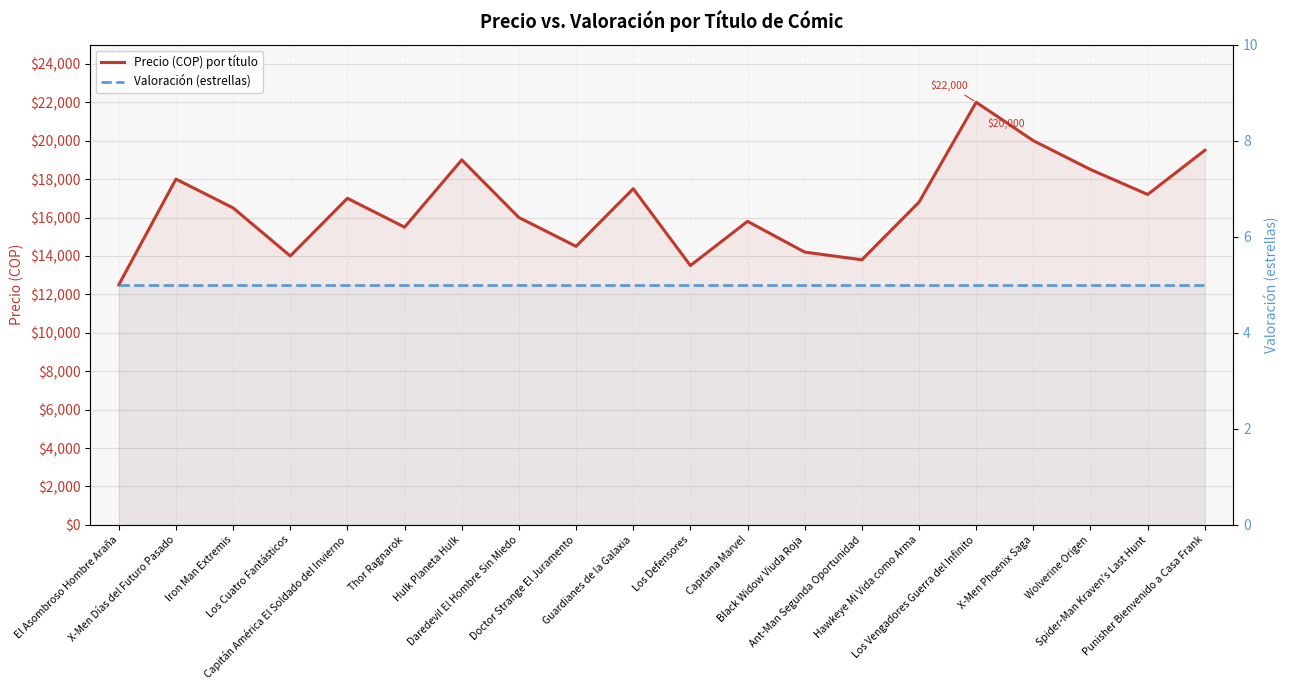

What are all the series names shown in the legend?

Precio (COP) por título, Valoración (estrellas)